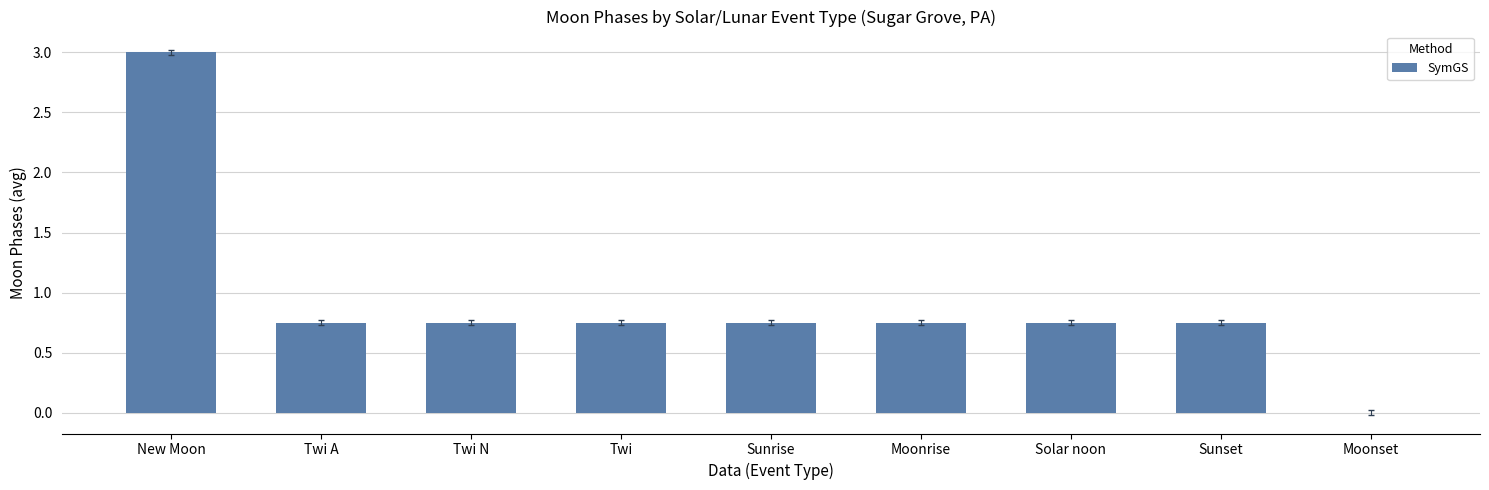

What is the greatest value displayed?

3.0